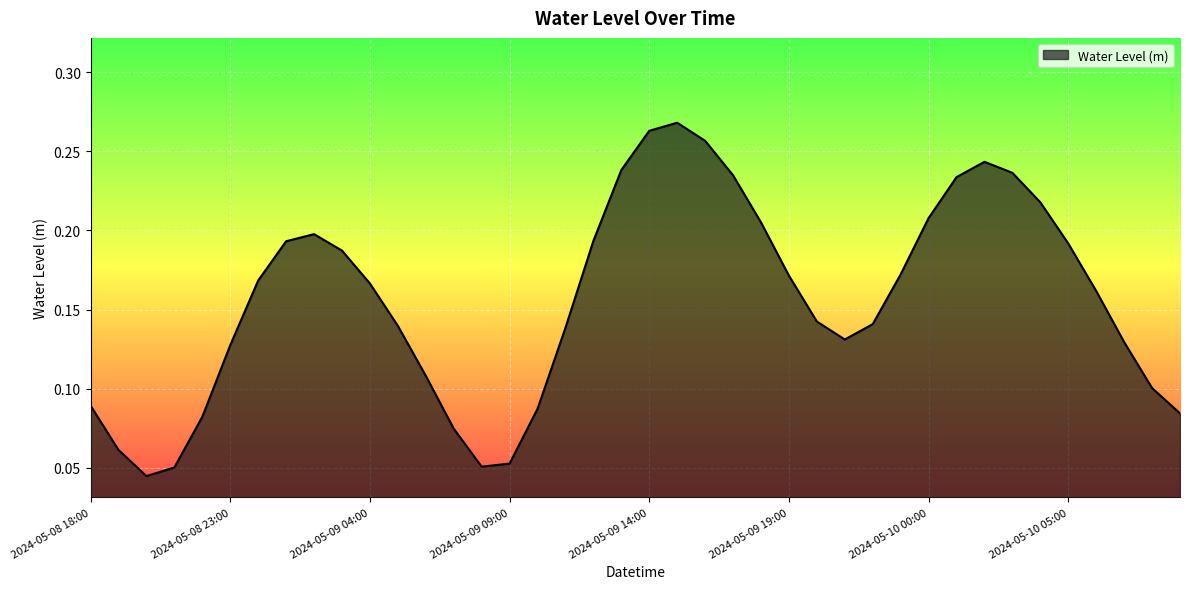

What is the value of the 19th point from the left?

0.2